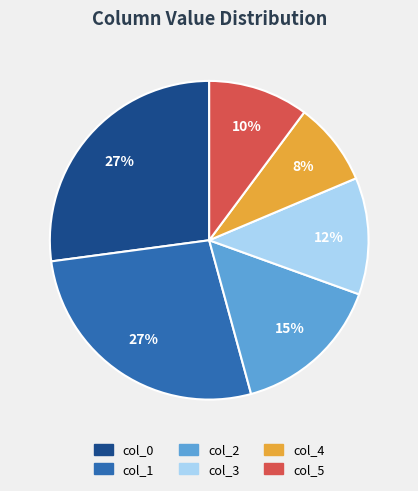

Between col_5 and col_3, which is larger?

col_3